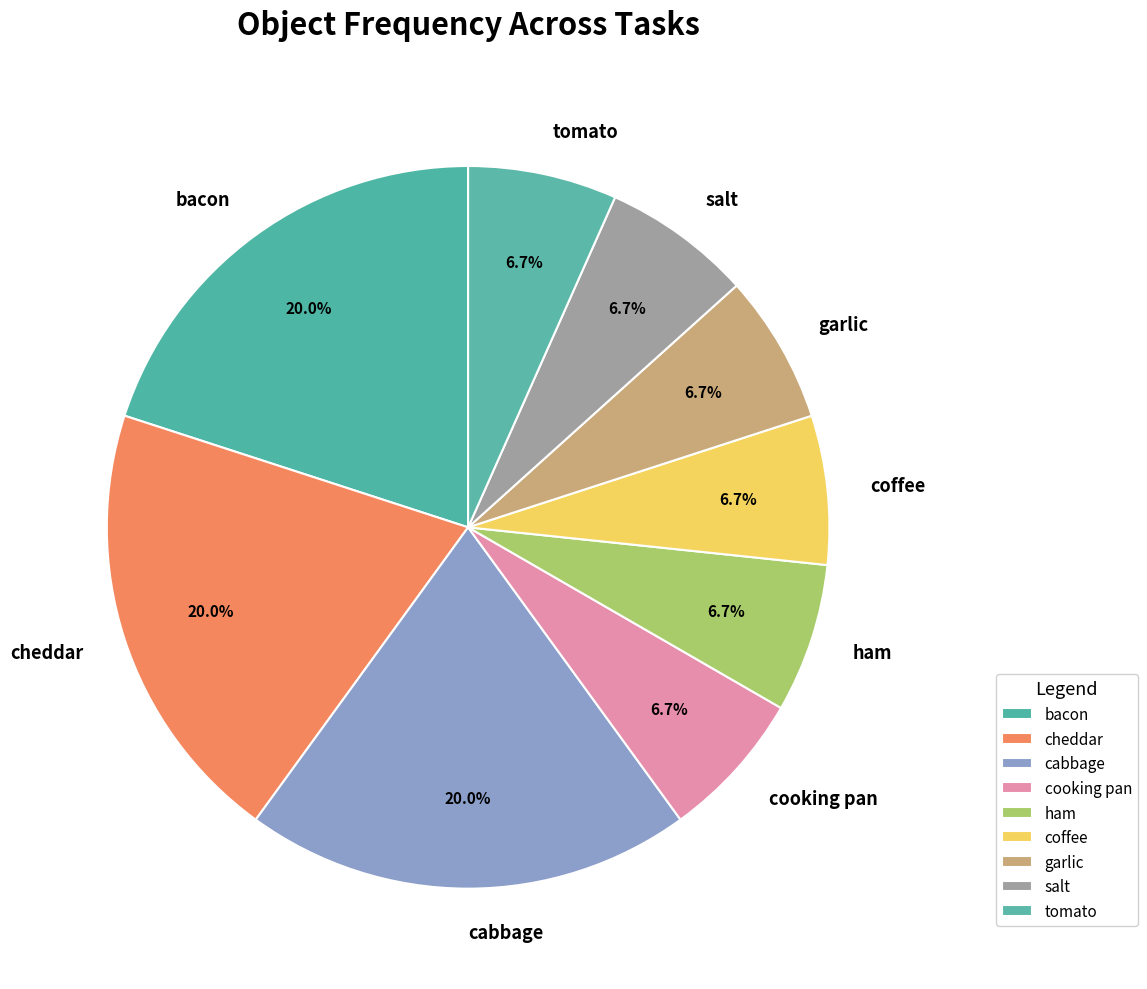

Is there any slice that represents more than half of the pie?

No